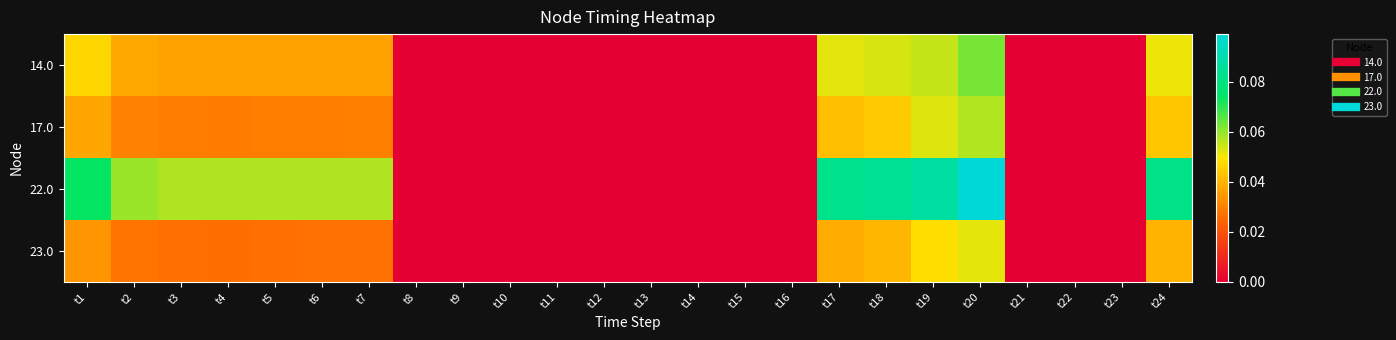

At which category is the sum across all series the highest?

t20